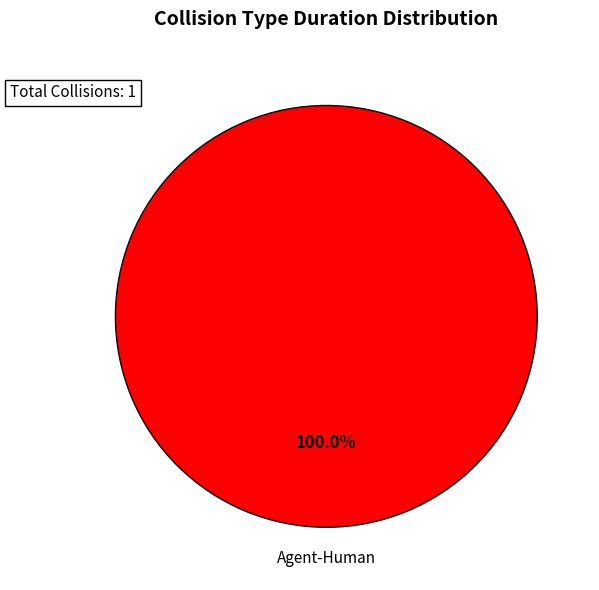

Is there any slice that represents more than half of the pie?

Yes